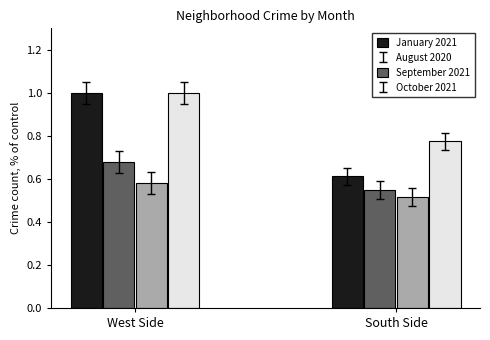

At which category does the chart reach its peak across all series?

West Side